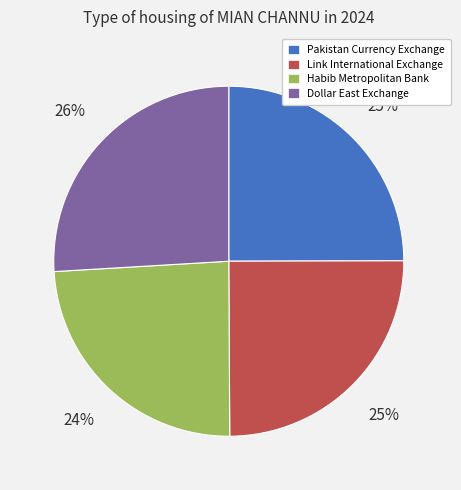

To the nearest percent, what portion does Dollar East Exchange represent?

26%